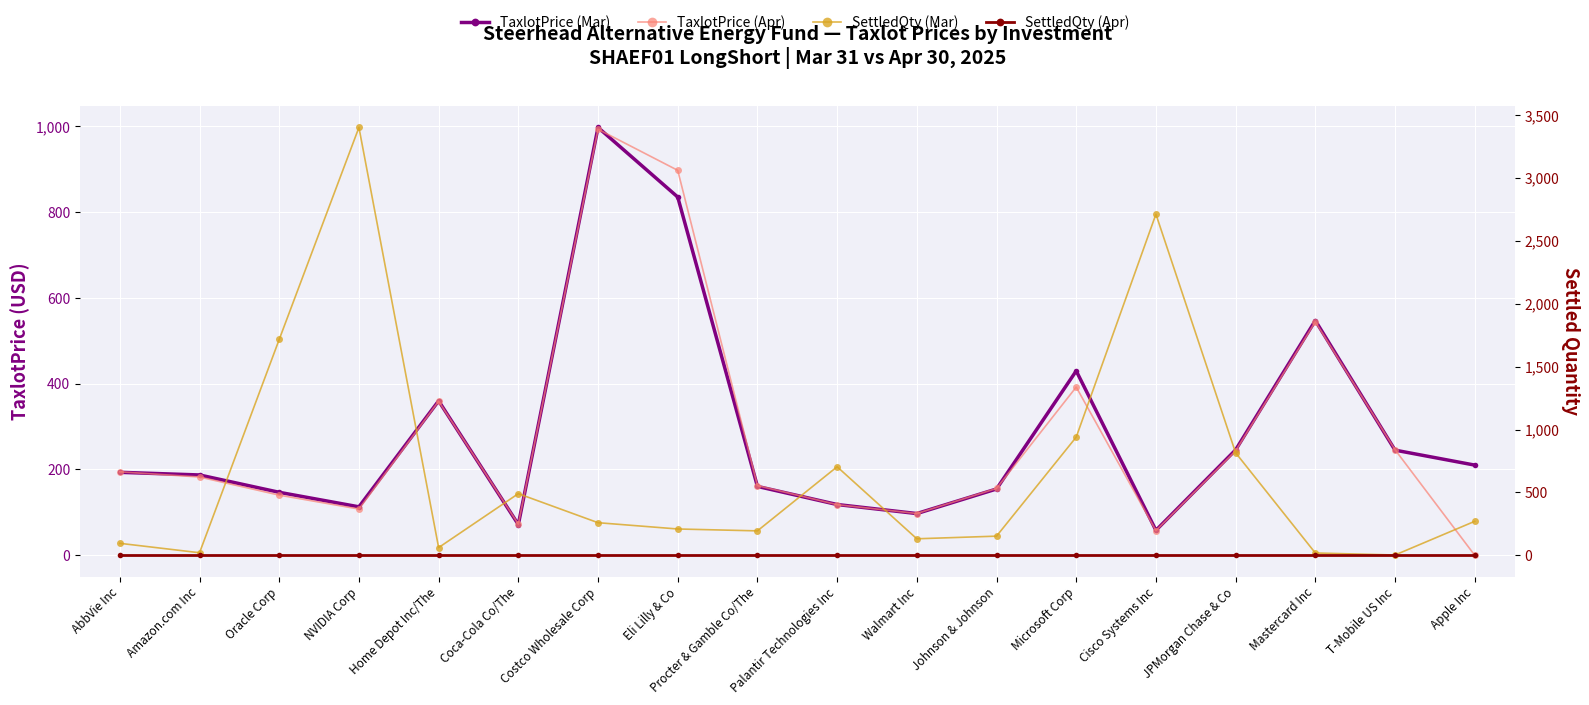

What is the sum of all TaxlotPrice (Apr) values?

4965.8